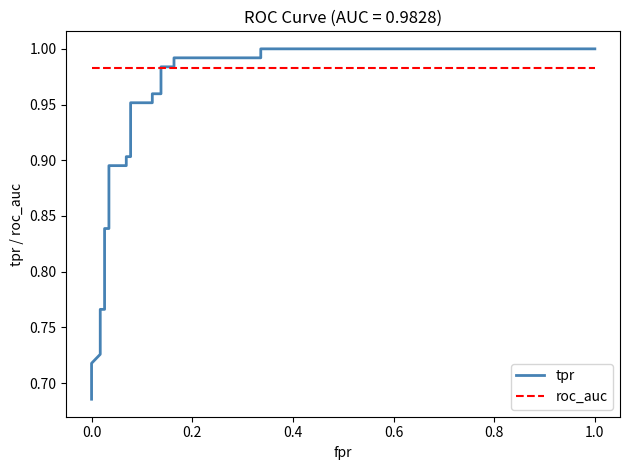

True or false: roc_auc and tpr intersect in this chart.

True